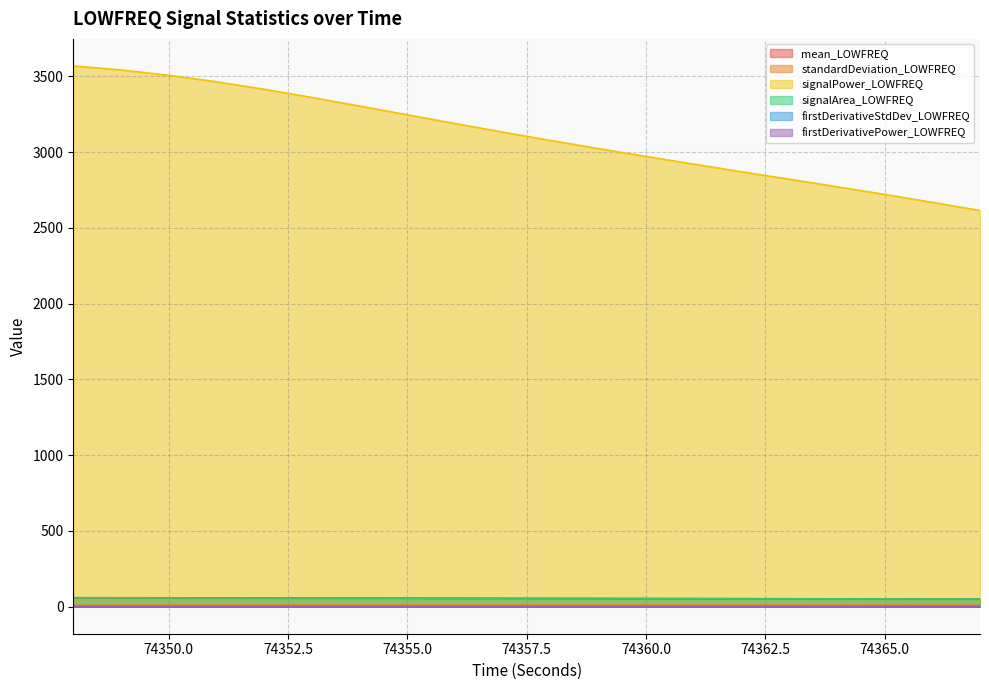

True or false: firstDerivativePower_LOWFREQ and signalArea_LOWFREQ intersect in this chart.

False